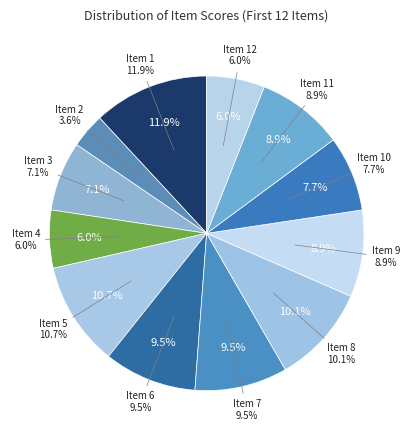

Count the number of slices in the pie.

12